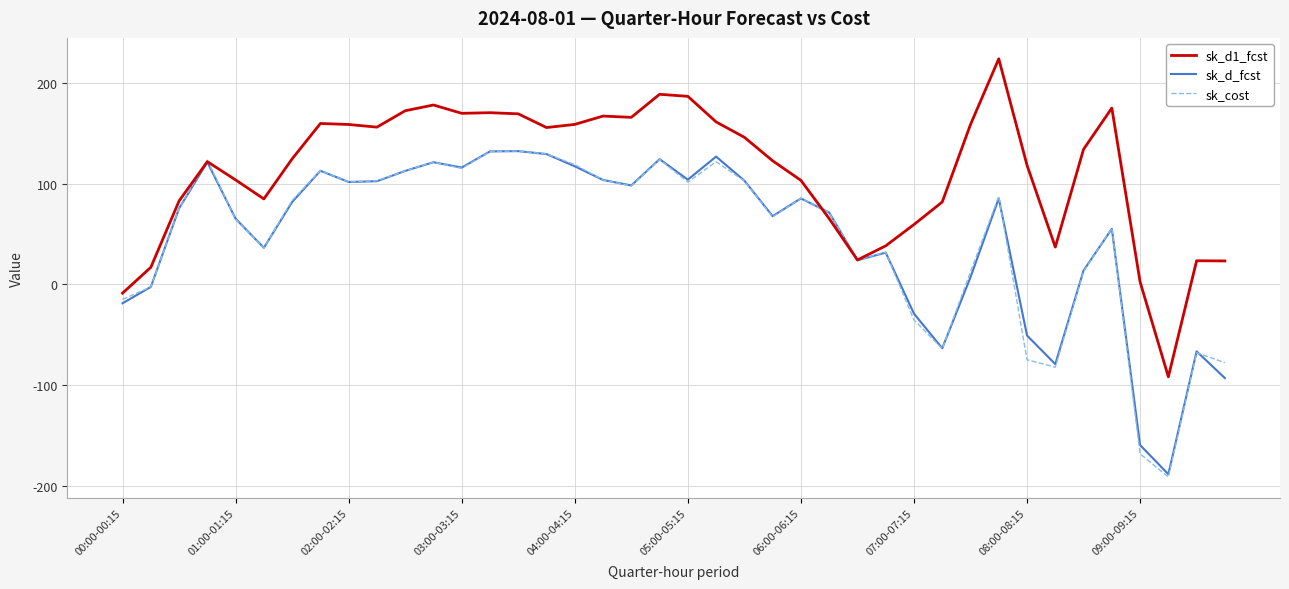

Which series has the largest total across all categories?

sk_d1_fcst